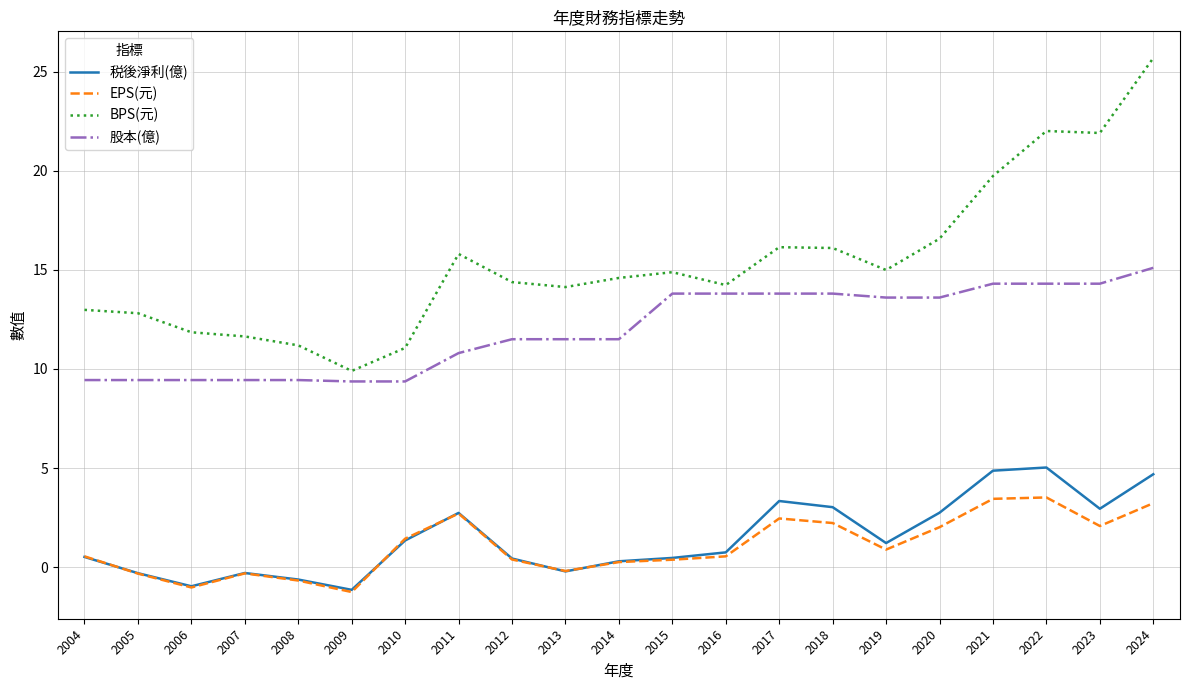

Which series changed the most between 2020 and 2021?

BPS(元)